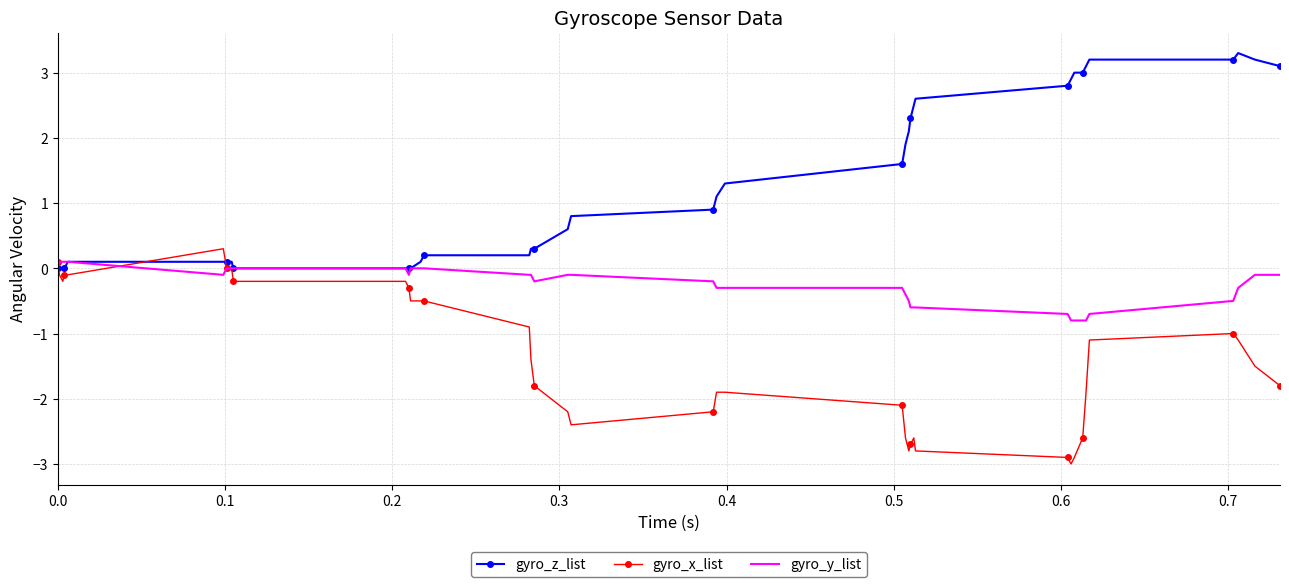

What is the minimum value shown in the chart?

-3.0